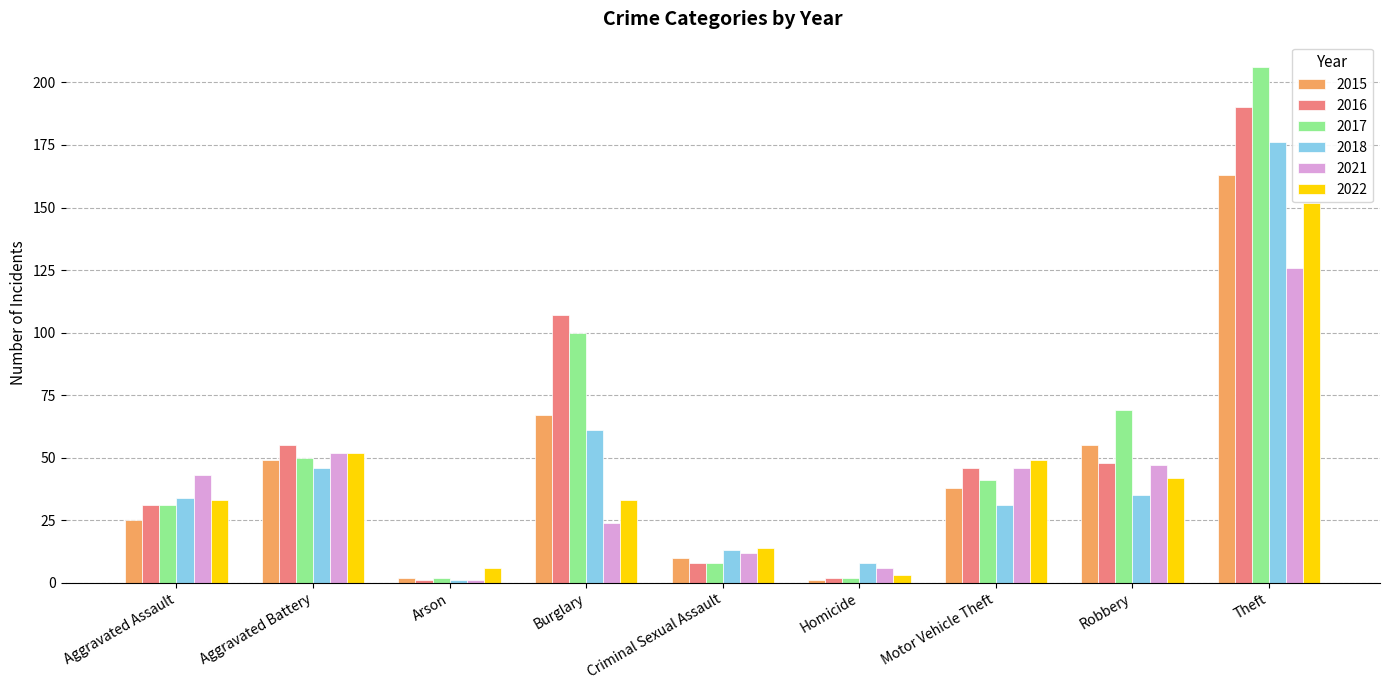

True or false: 2016 has a value of 17 at Aggravated Battery.

False